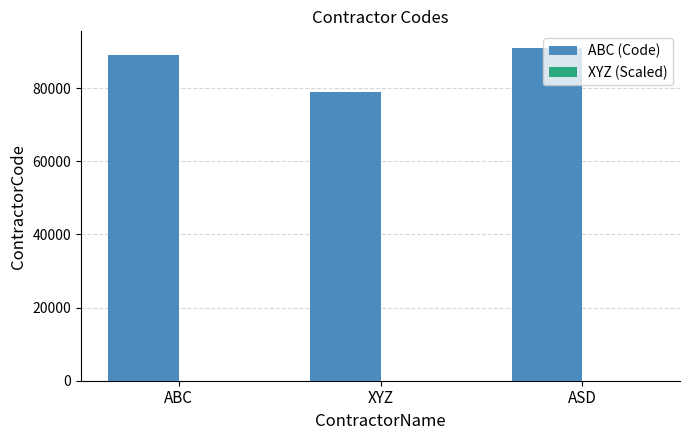

How many groups of bars are there?

3